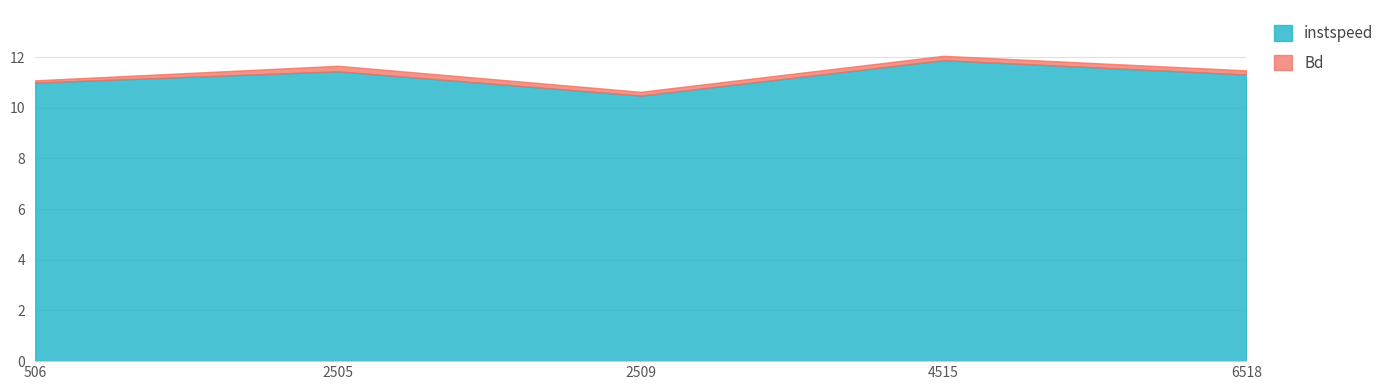

True or false: the data has more than 1 interior local peaks.

True